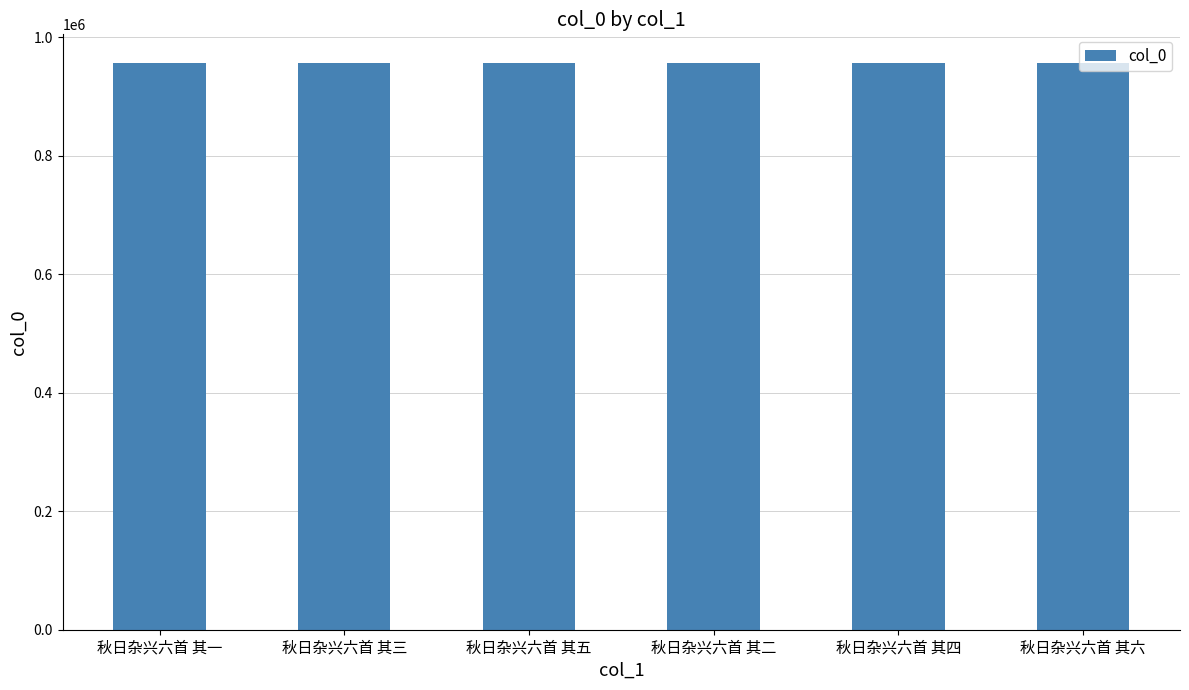

How many bars are there in total?

6